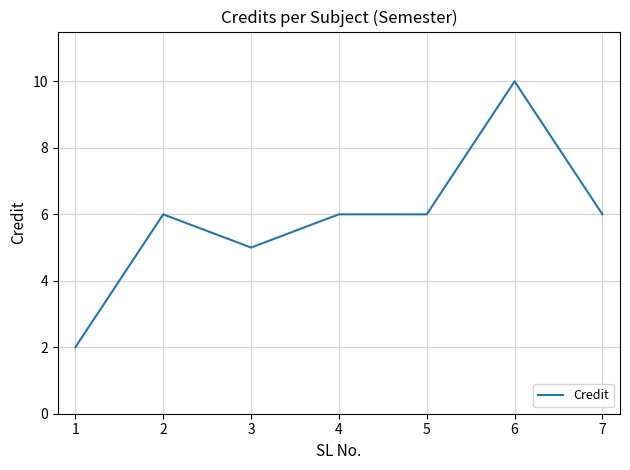

Where is the first local maximum?

2